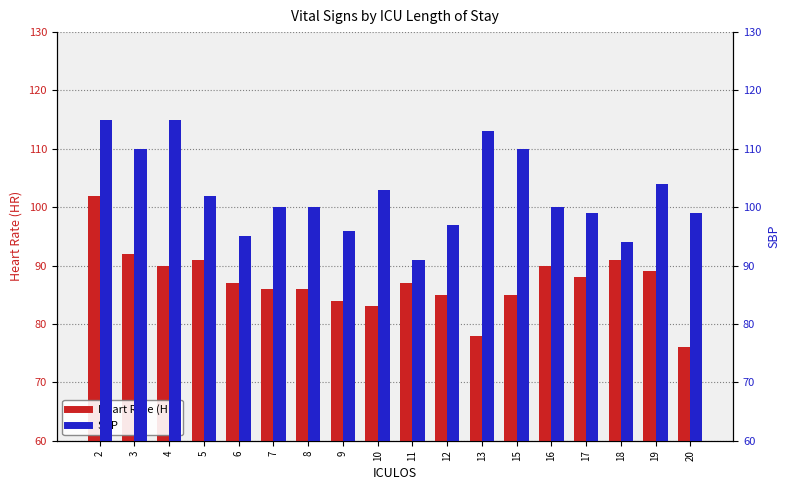

What are all the series names shown in the legend?

Heart Rate (HR), SBP